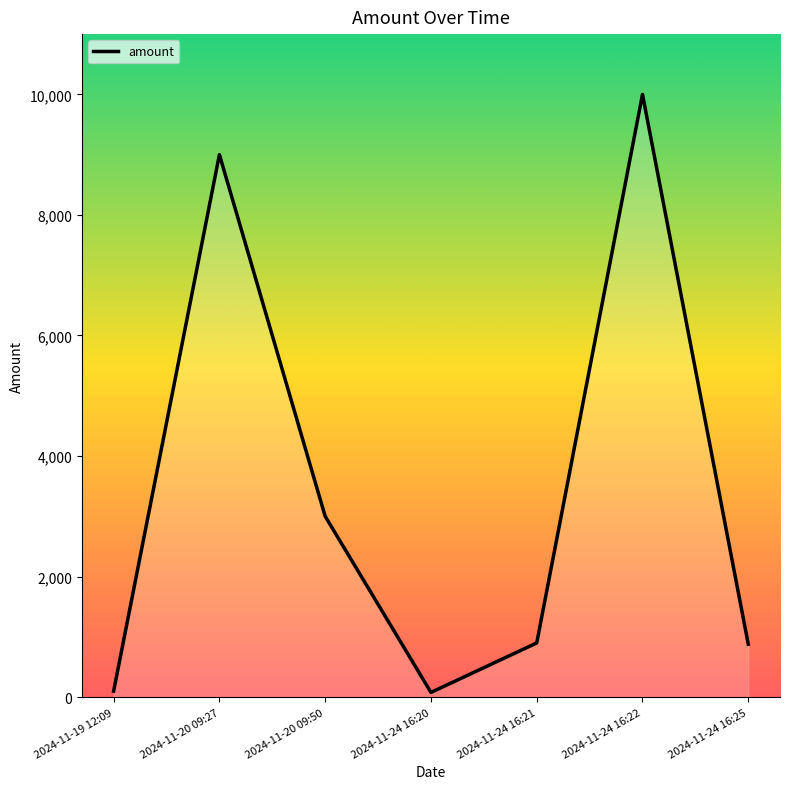

What is the sum of the values at 2024-11-19 12:09 and 2024-11-20 09:50?

3100